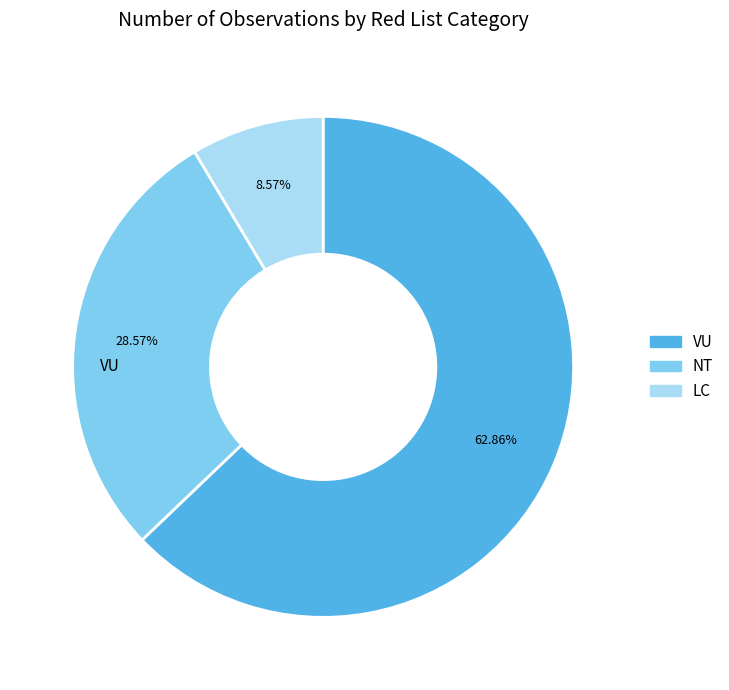

Does any single category account for the majority?

Yes